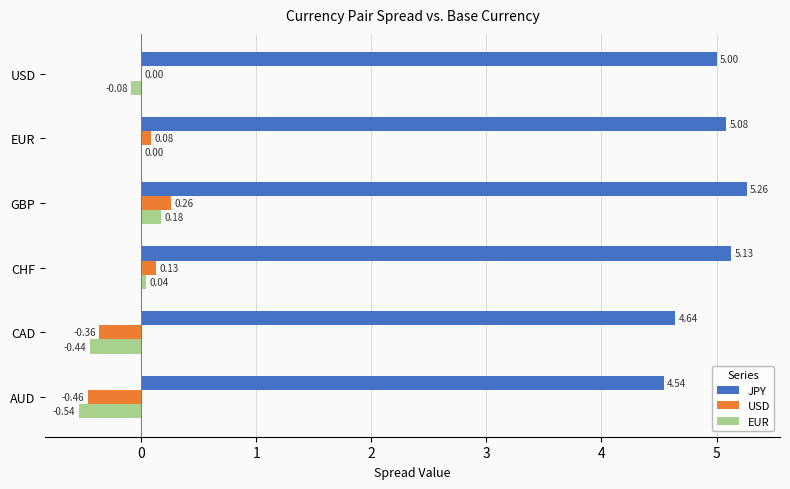

What is the total value across all series at USD?

4.9